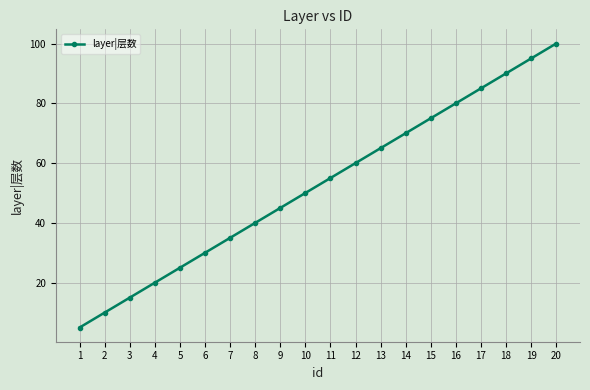

True or false: the data shows 117 at 17.

False